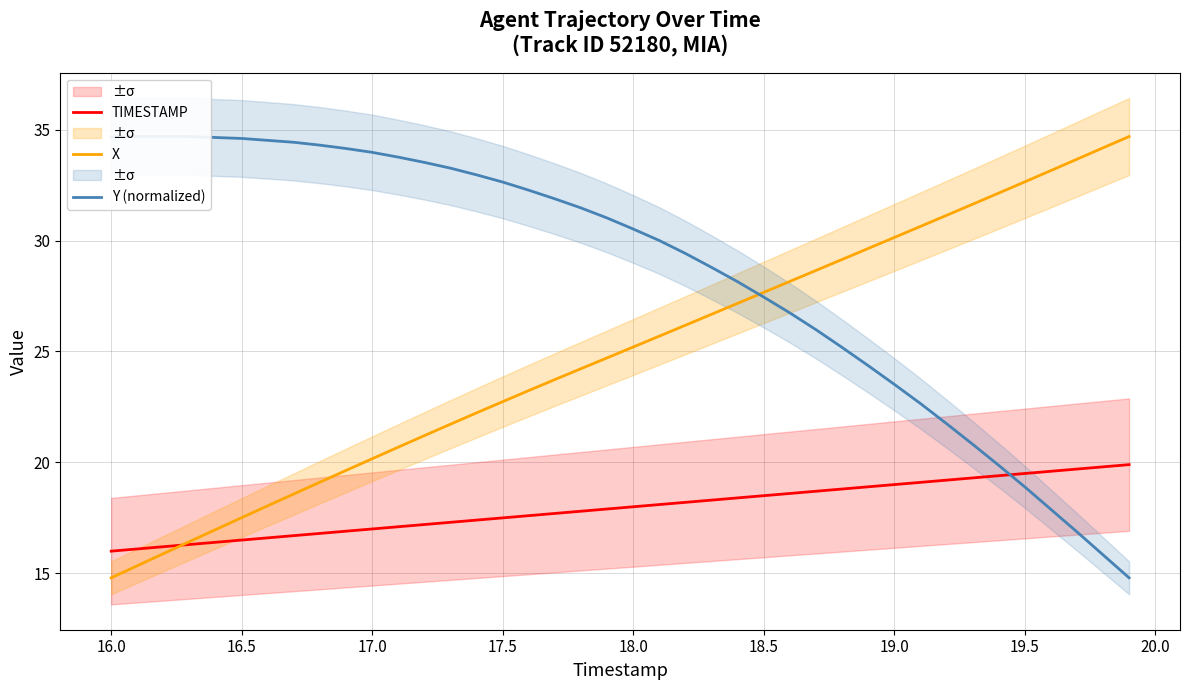

What is the minimum value for X?

14.8